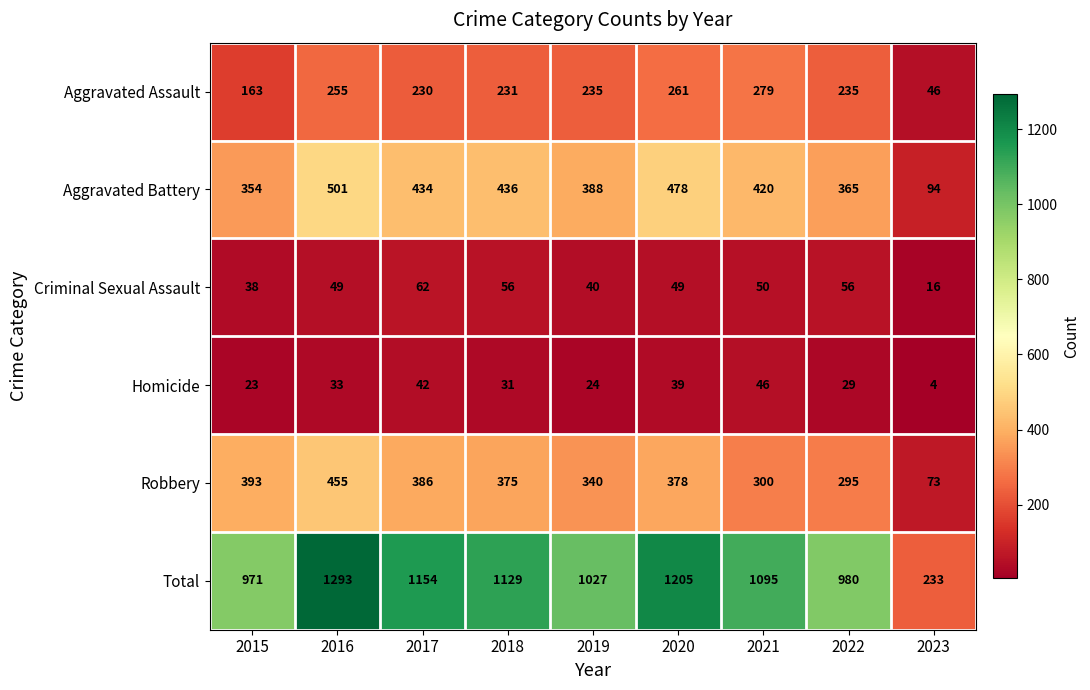

At which category is the sum across all series the highest?

2016